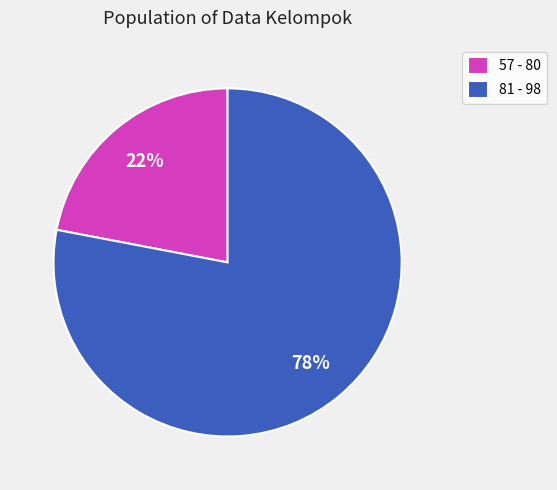

To the nearest percent, what is the combined percentage of 57 - 80 and 81 - 98?

100%